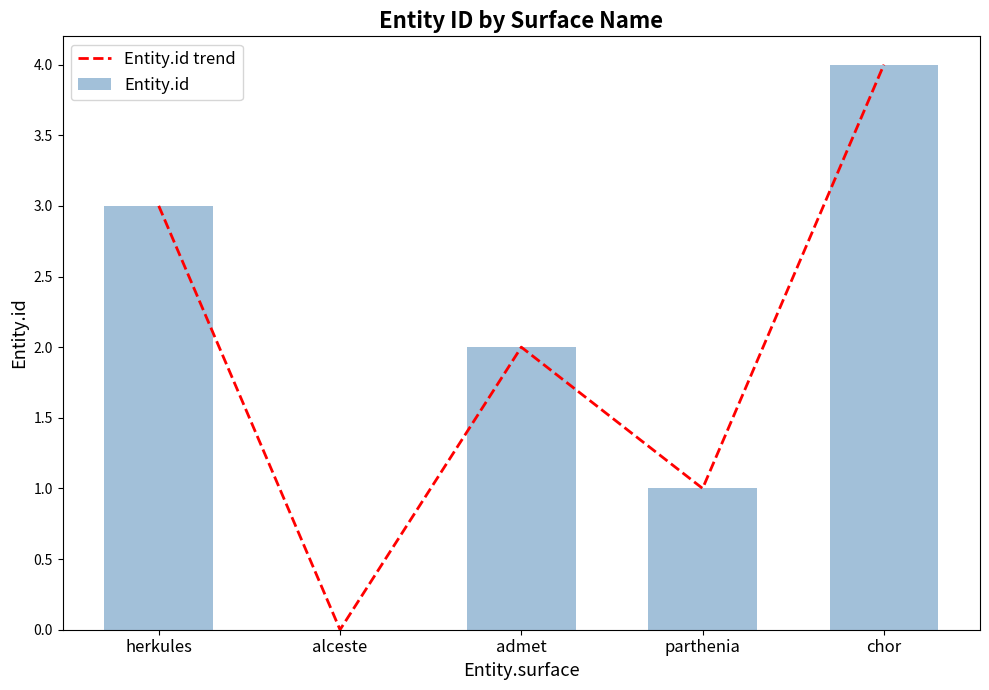

Is the value of Entity.id at herkules greater than the value of Entity.id trend at admet?

Yes